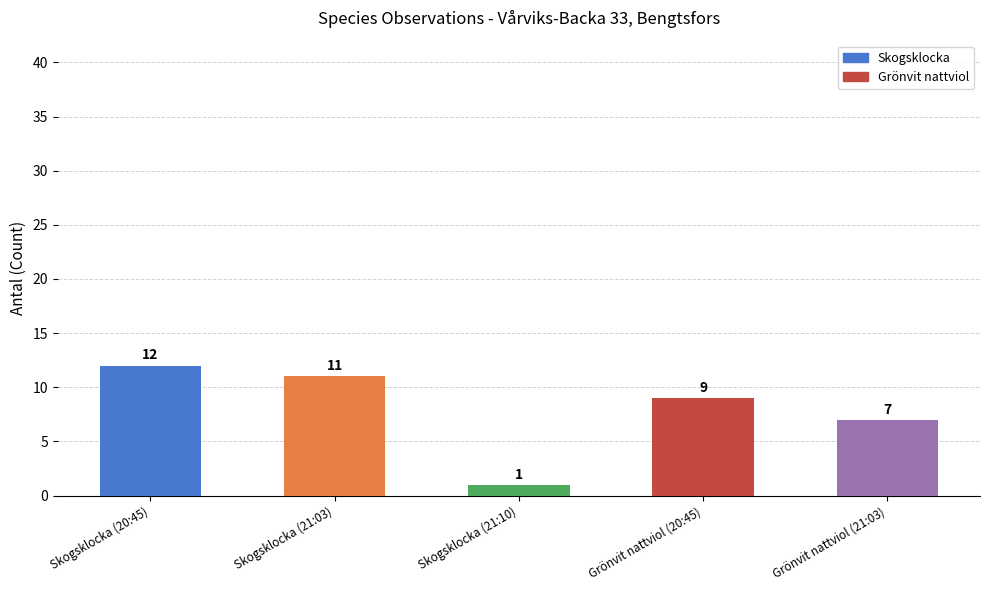

Reading left to right, what are all the values shown in this chart?

12	11	1	9	7